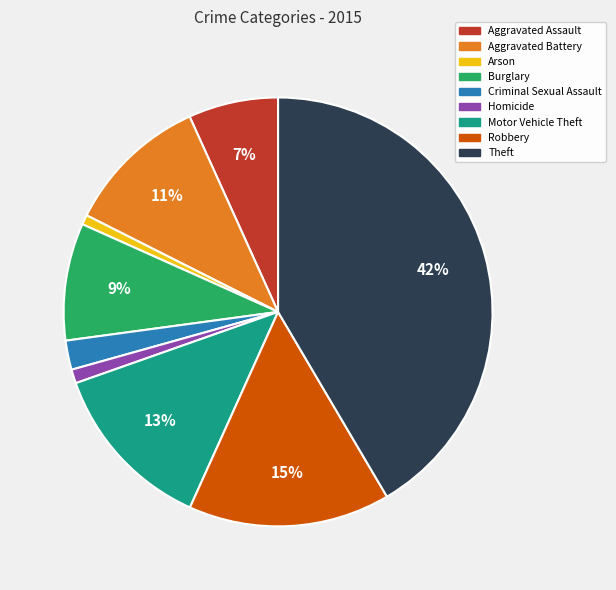

What is the ratio of the value at Theft to the value at Aggravated Battery?

3.8